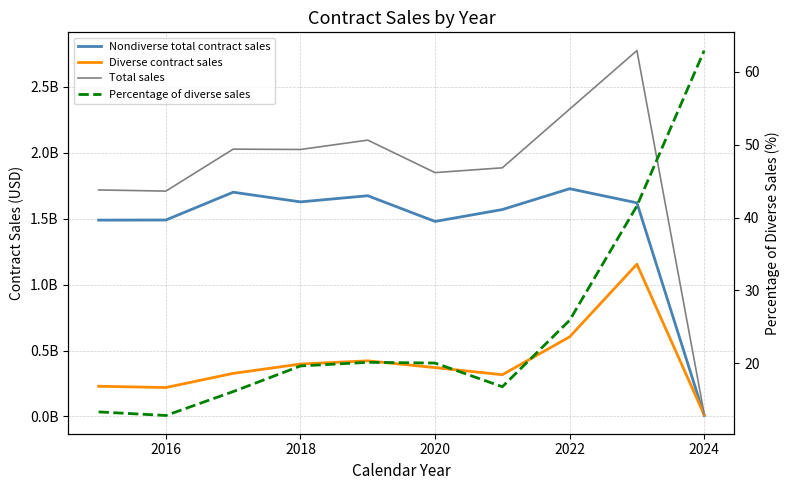

Reading right to left, list all the values displayed in this chart.

Nondiverse total contract sales: 7335181.0	1620345317.0	1727268240.0	1569371747.0	1479042250.0	1674037845.0	1627435490.0	1700804241.0	1489927043.0	1489069038.0
Diverse contract sales: 12457939.0	1154714425.0	603700539.0	316480860.0	370441789.0	421879963.0	397489479.0	326662949.0	219361498.0	228905357.0
Total sales: 19793120.0	2775059742.0	2330968779.0	1885852607.0	1849484039.0	2095917808.0	2024924969.0	2027467190.0	1709288541.0	1717974395.0
Percentage of diverse sales: 62.9	41.6	25.9	16.8	20.0	20.1	19.6	16.1	12.8	13.3